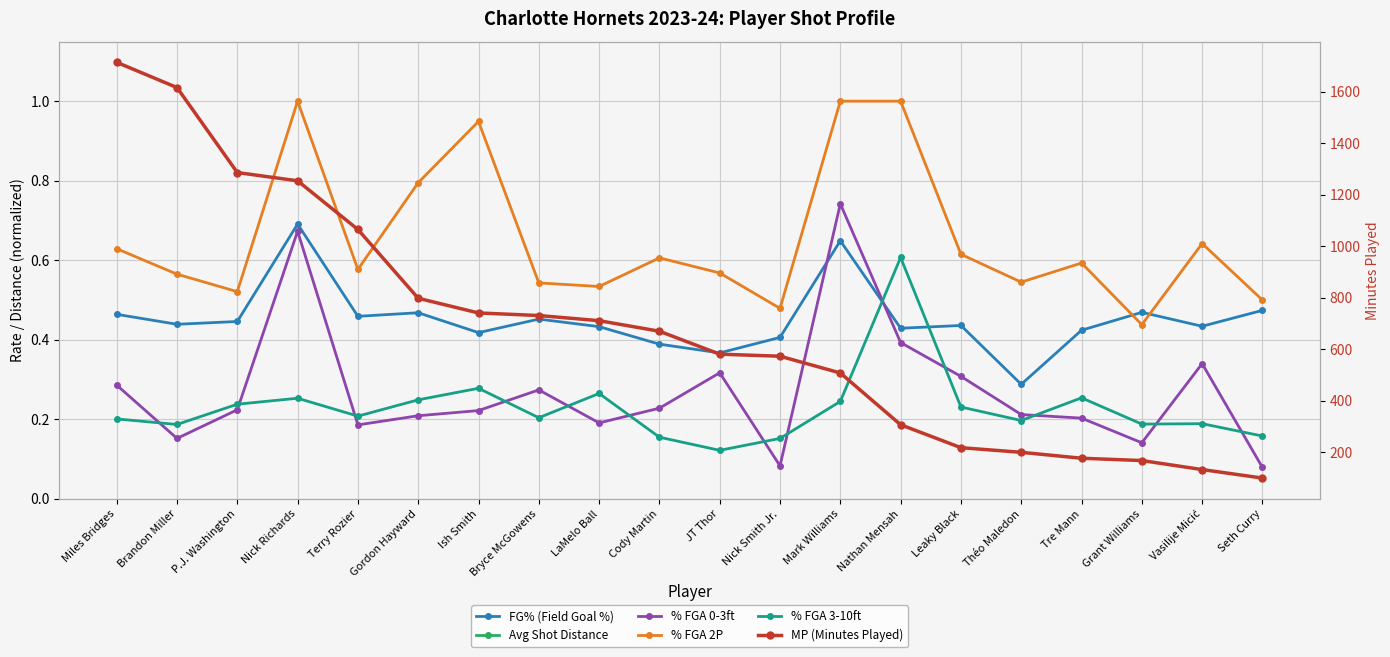

Which series has the widest spread of values?

MP (Minutes Played)